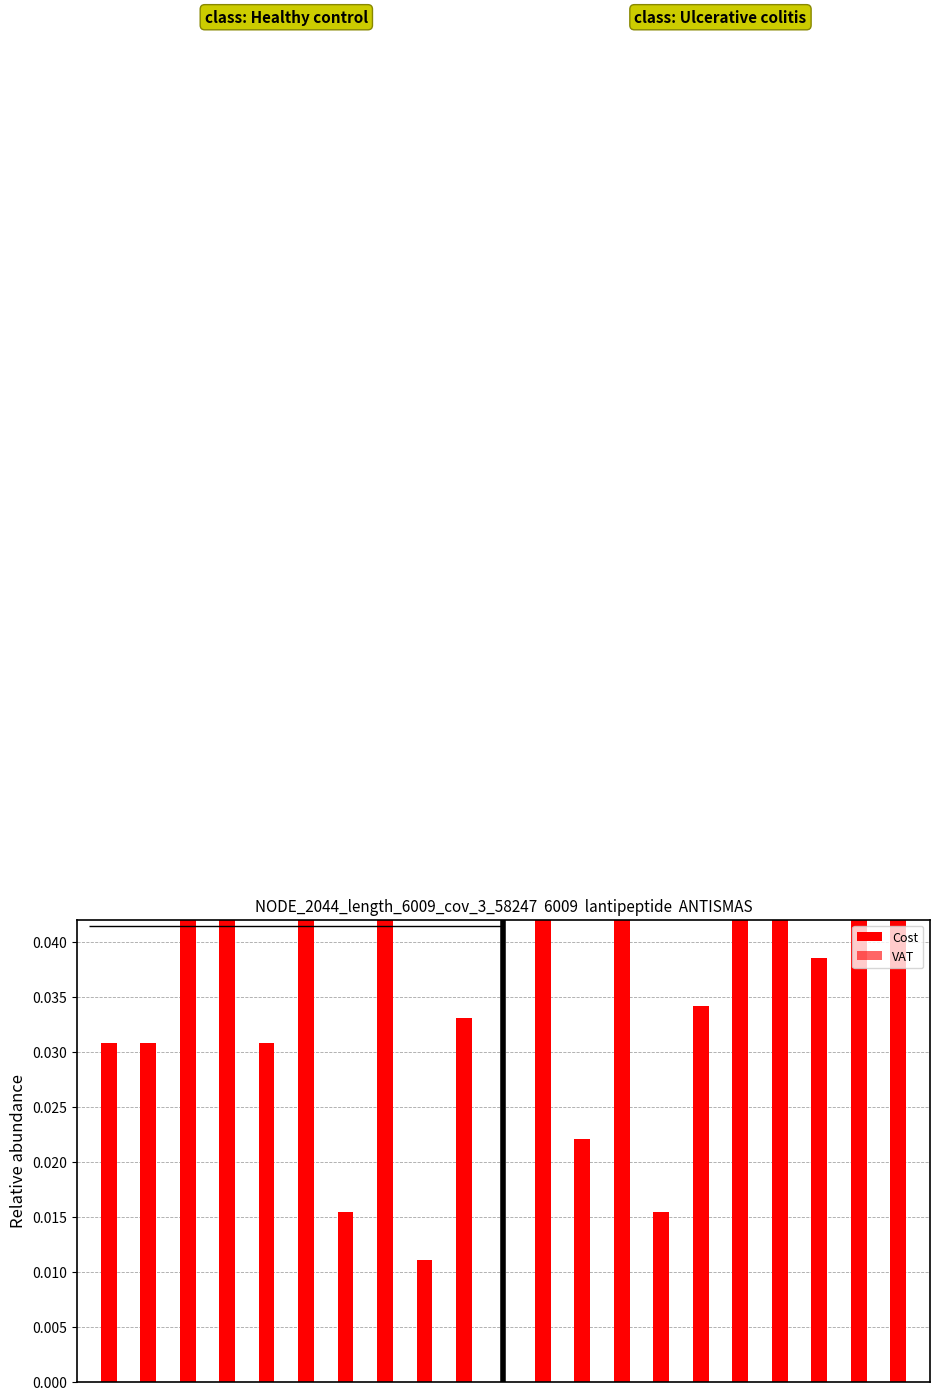

The value of Cost at 1 is 0.0. True or false?

False